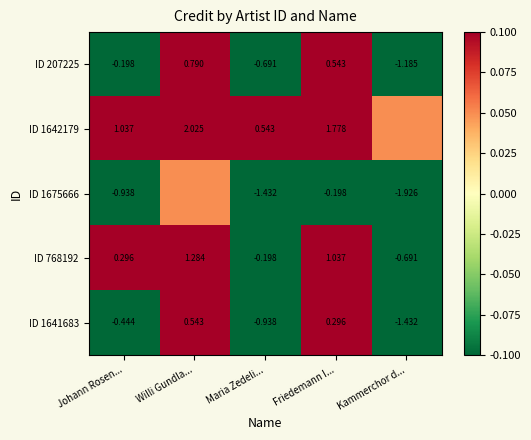

At which label does ID 207225 first exceed 0?

Willi Gundla...